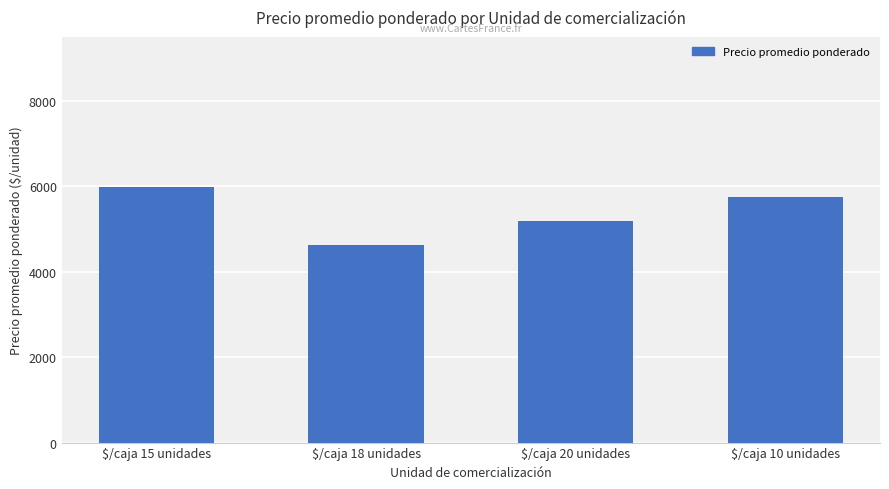

List the labels in order of value, largest first.

$/caja 15 unidades, $/caja 10 unidades, $/caja 20 unidades, $/caja 18 unidades